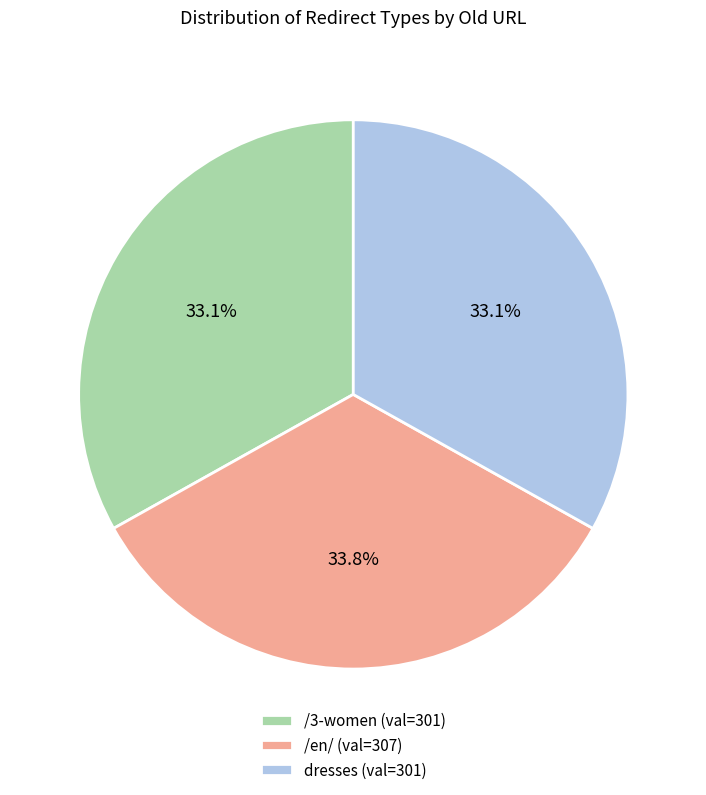

What is the largest slice in the pie chart?

/en/